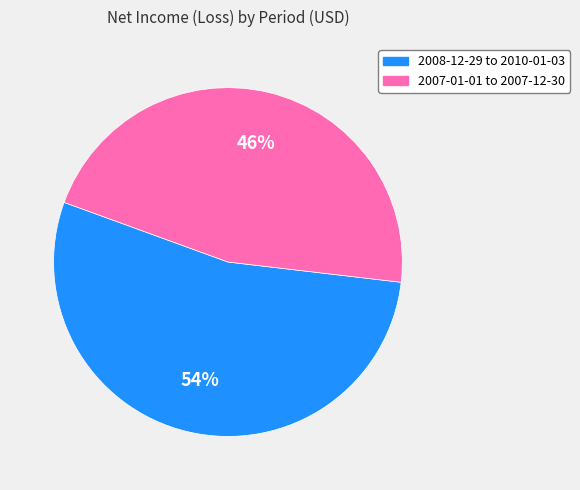

Approximately how many times larger is the value at 2008-12-29 to 2010-01-03 compared to 2007-01-01 to 2007-12-30?

1.2